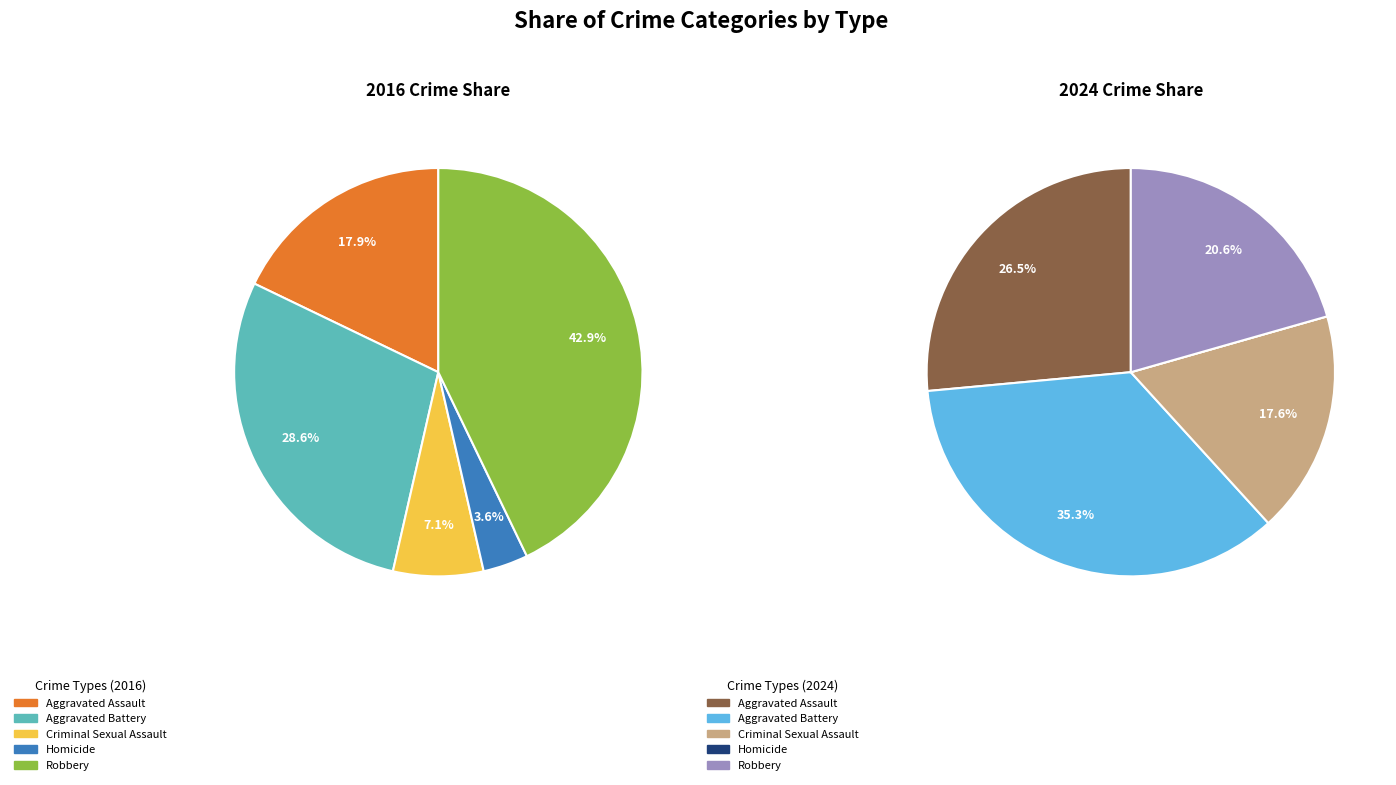

Rank the series by their maximum value, from lowest to highest.

values_2016, values_2024